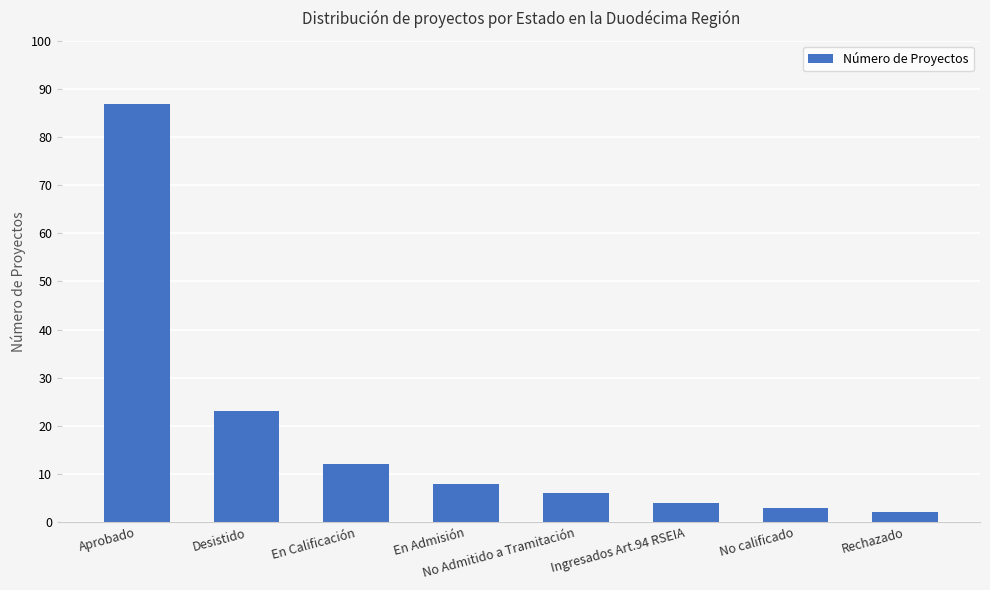

What is the label of the 1st bar from the right?

Rechazado